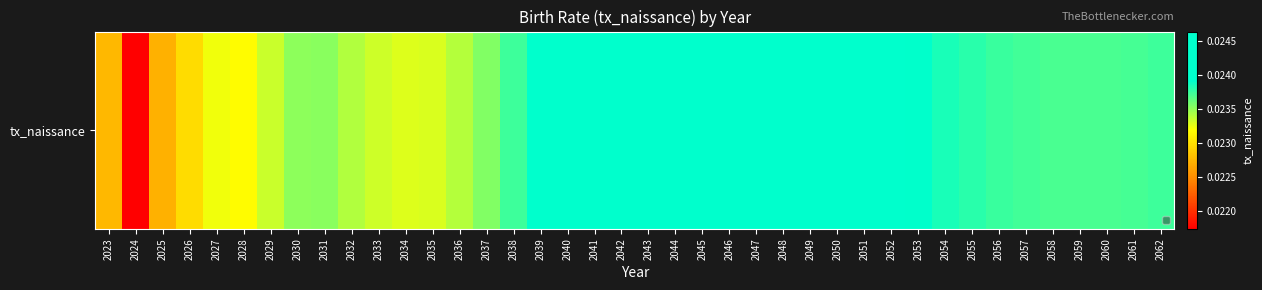

List the labels in order of value, largest first.

2045, 2044, 2046, 2043, 2047, 2042, 2048, 2049, 2041, 2050, 2040, 2051, 2052, 2039, 2053, 2054, 2055, 2056, 2038, 2062, 2057, 2061, 2058, 2060, 2059, 2037, 2031, 2030, 2032, 2036, 2029, 2033, 2035, 2034, 2027, 2028, 2026, 2023, 2025, 2024